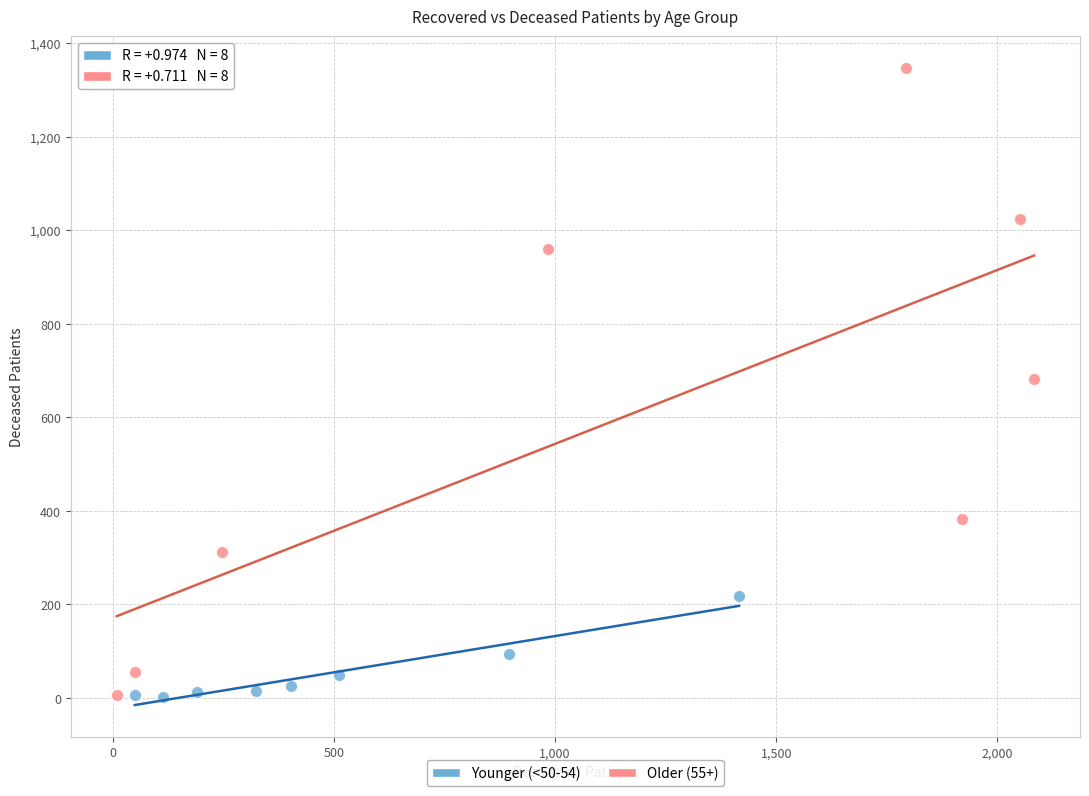

Which series has the widest spread of Y values?

Older (55+)